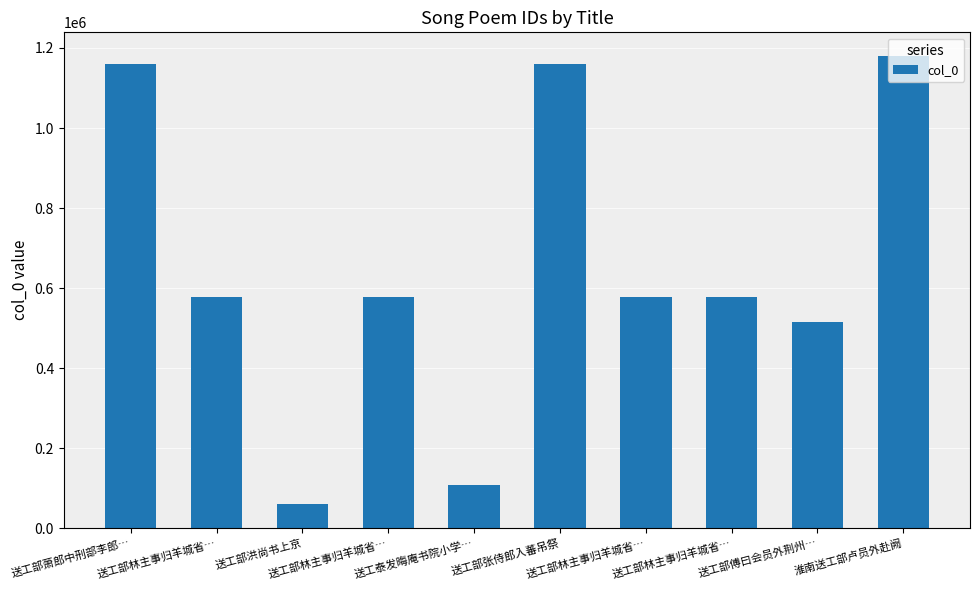

At which category does the chart reach its minimum across all series?

送工部洪尚书上京